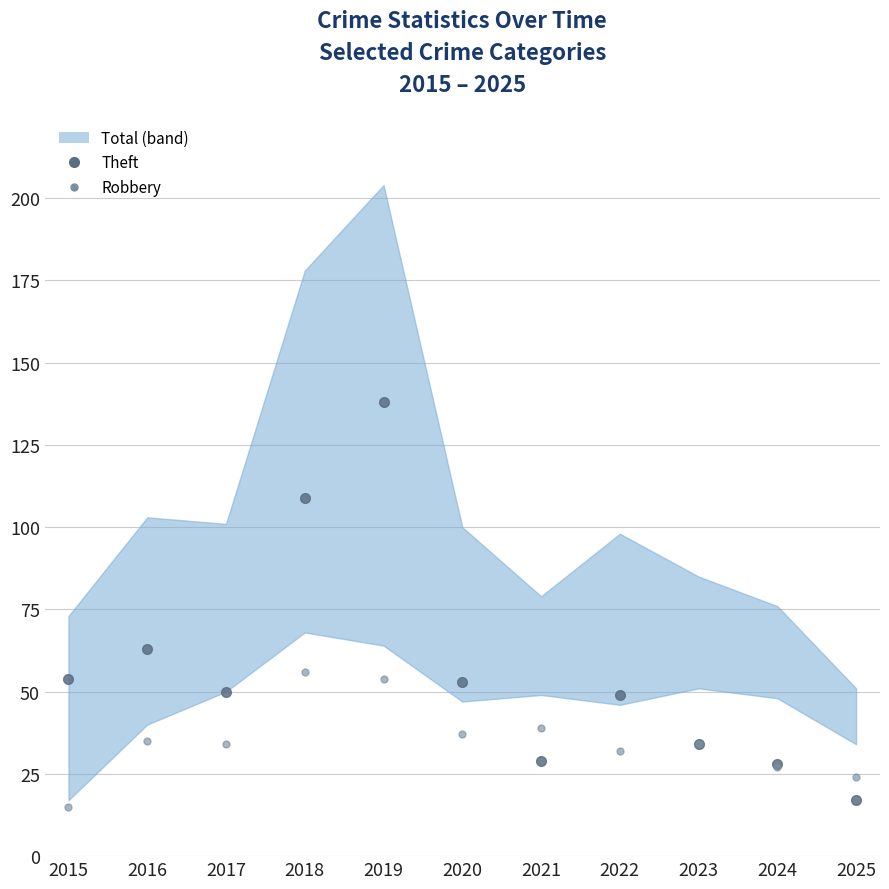

Which series changed the most between 2016 and 2020?

Theft